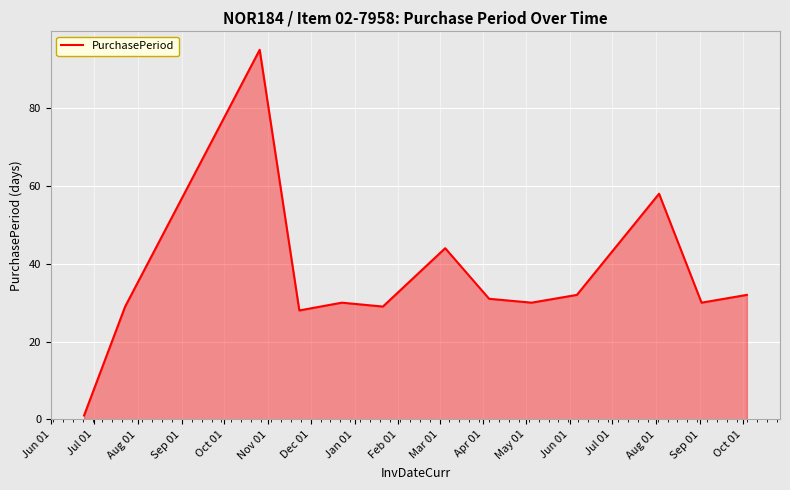

What is the difference between the maximum and minimum values?

94